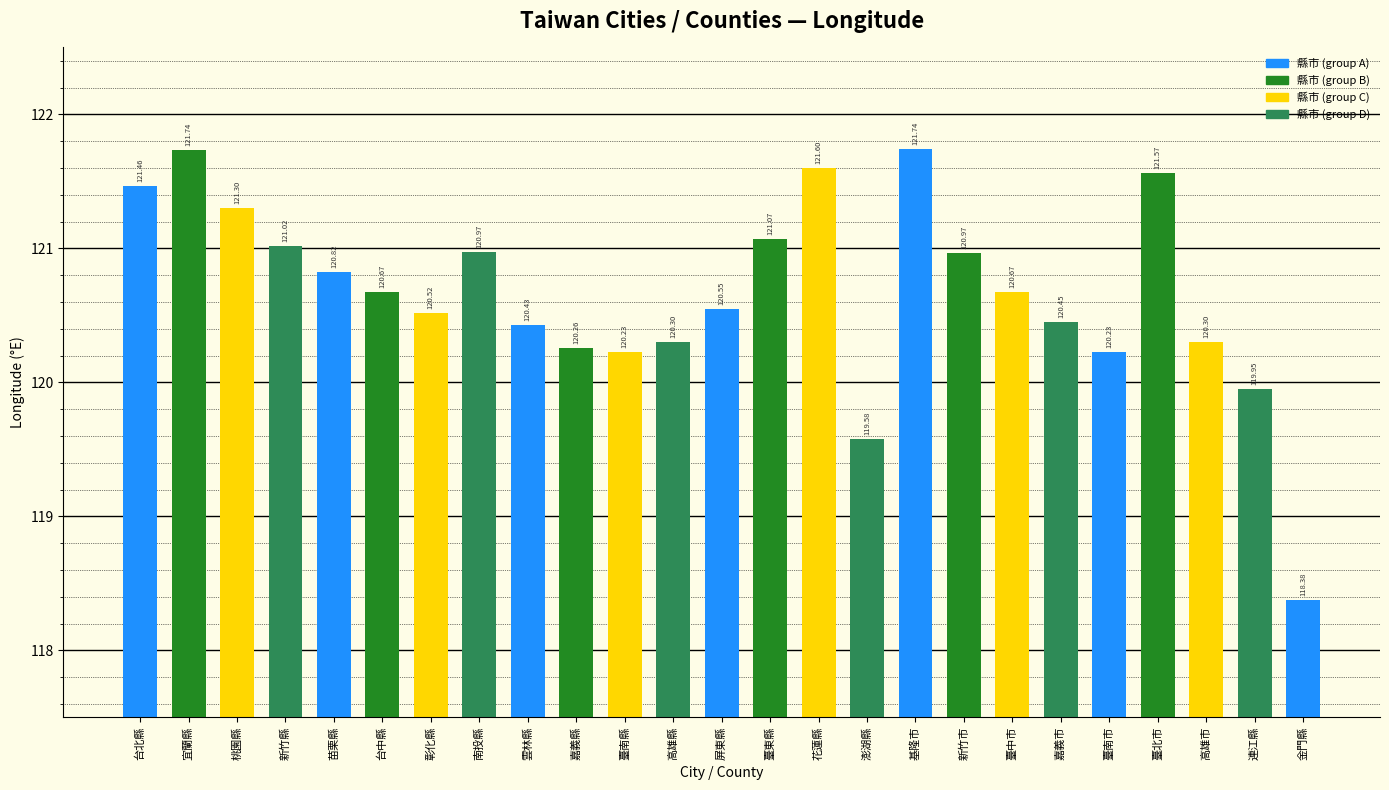

What is the maximum value shown in the chart?

121.7